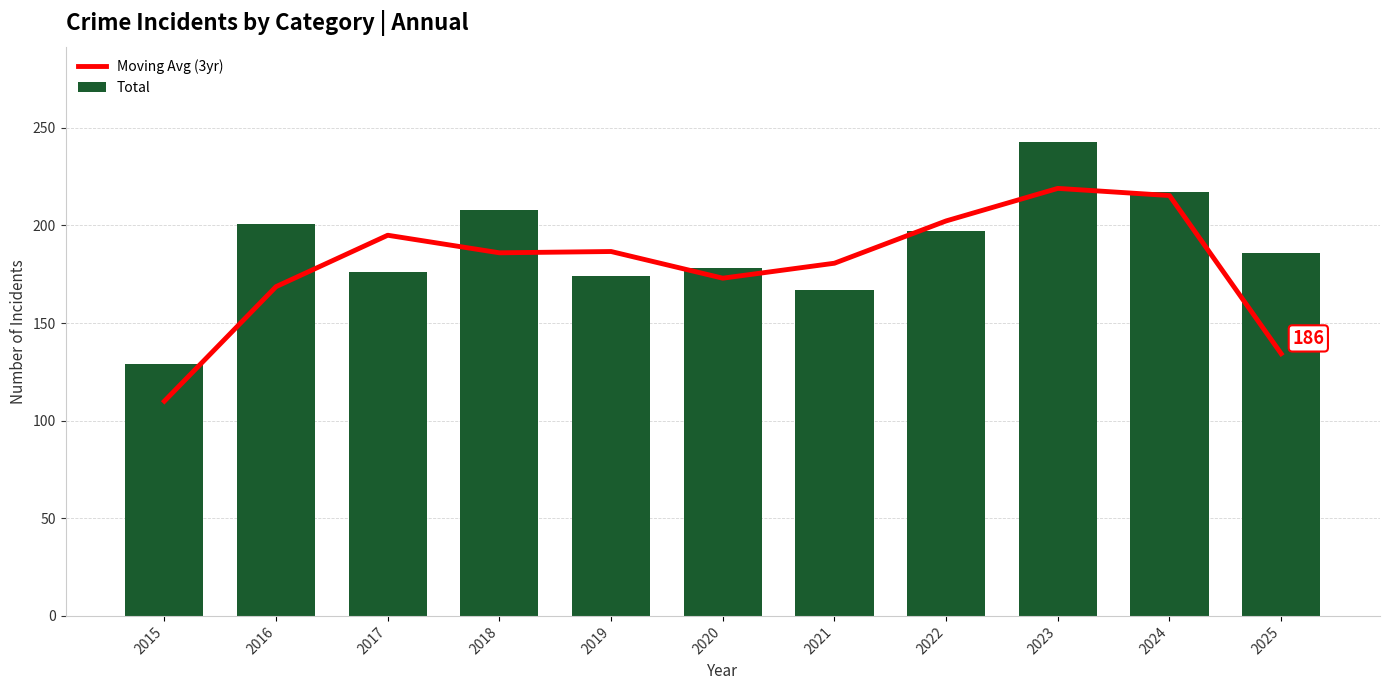

The Moving Avg (3yr) series shows 134.3 at 2025. True or false?

True